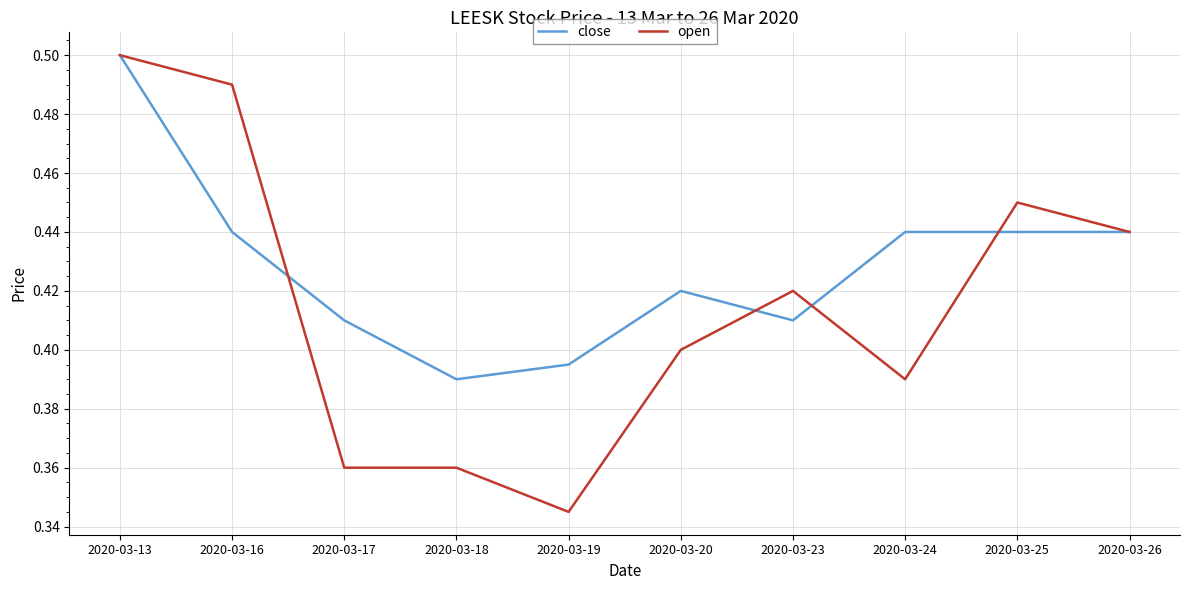

Where is the first local minimum for close?

2020-03-18